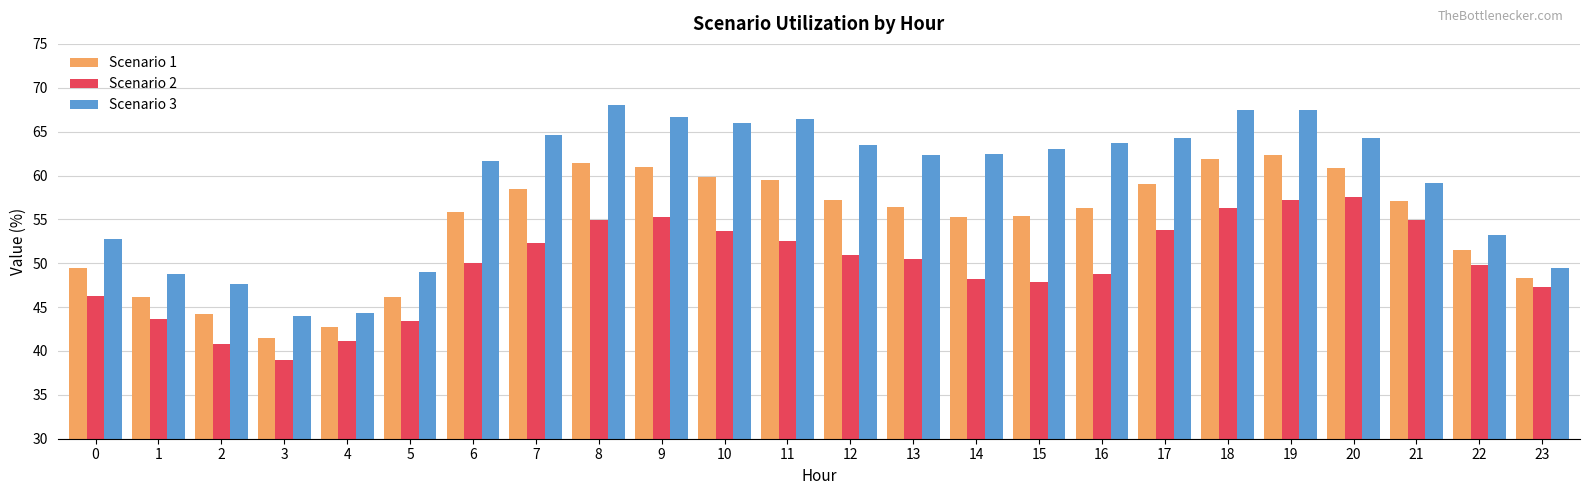

The value of Scenario 2 at 14 is 75.8. True or false?

False